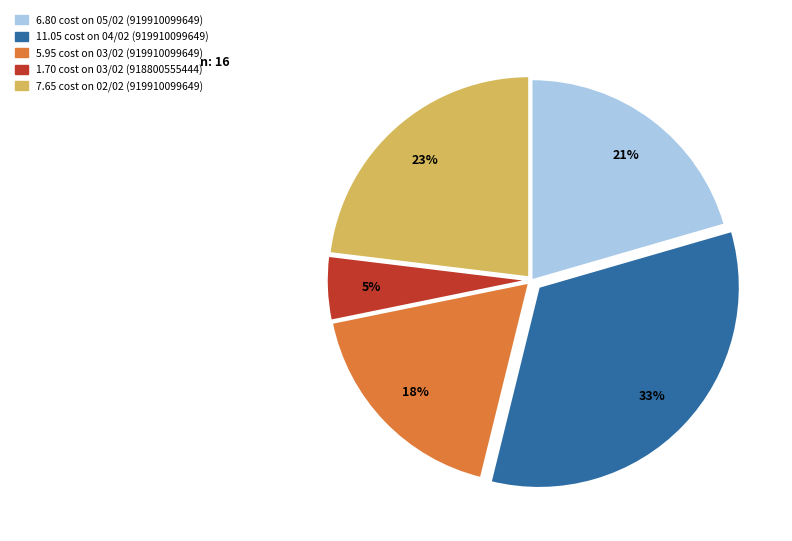

To the nearest percent, what is the average slice percentage?

20%